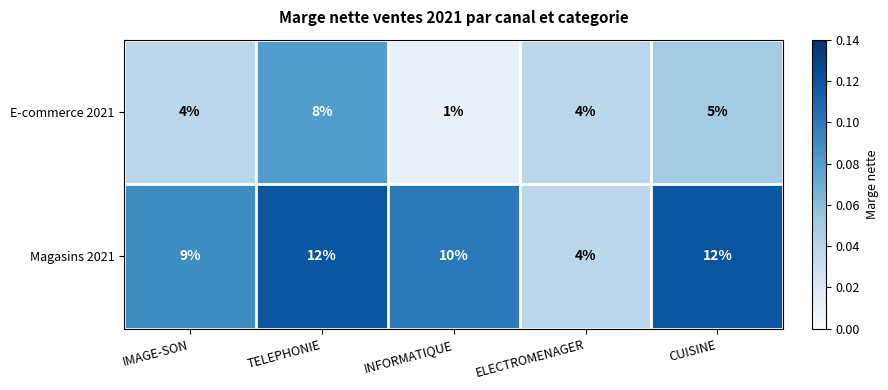

The Magasins 2021 series shows 7 at TELEPHONIE. True or false?

False